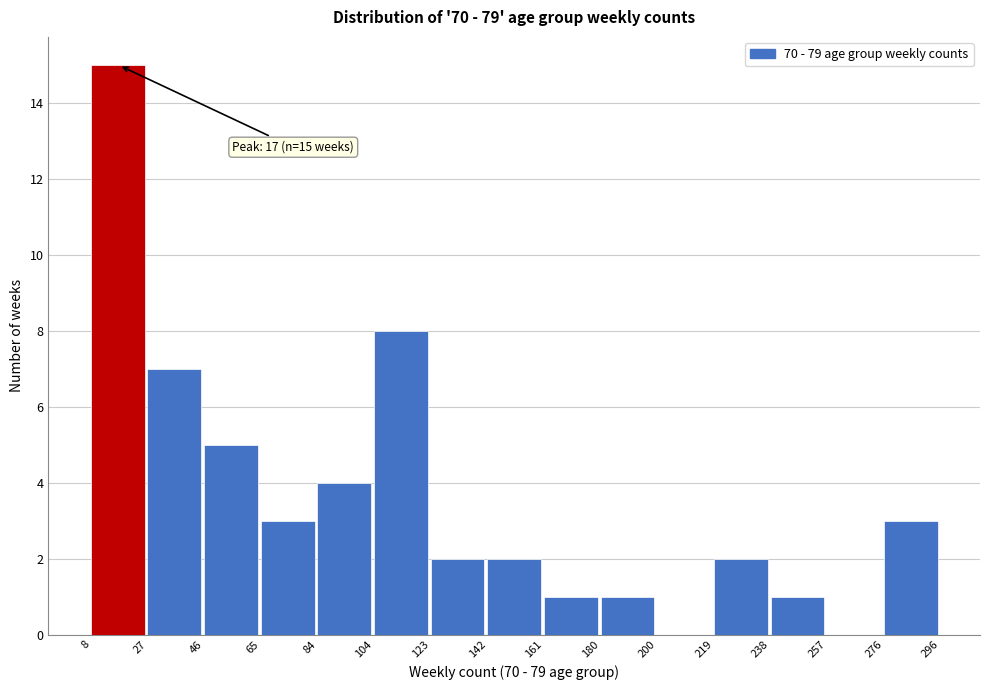

Which range on the x-axis has the tallest bar?

8 to 27